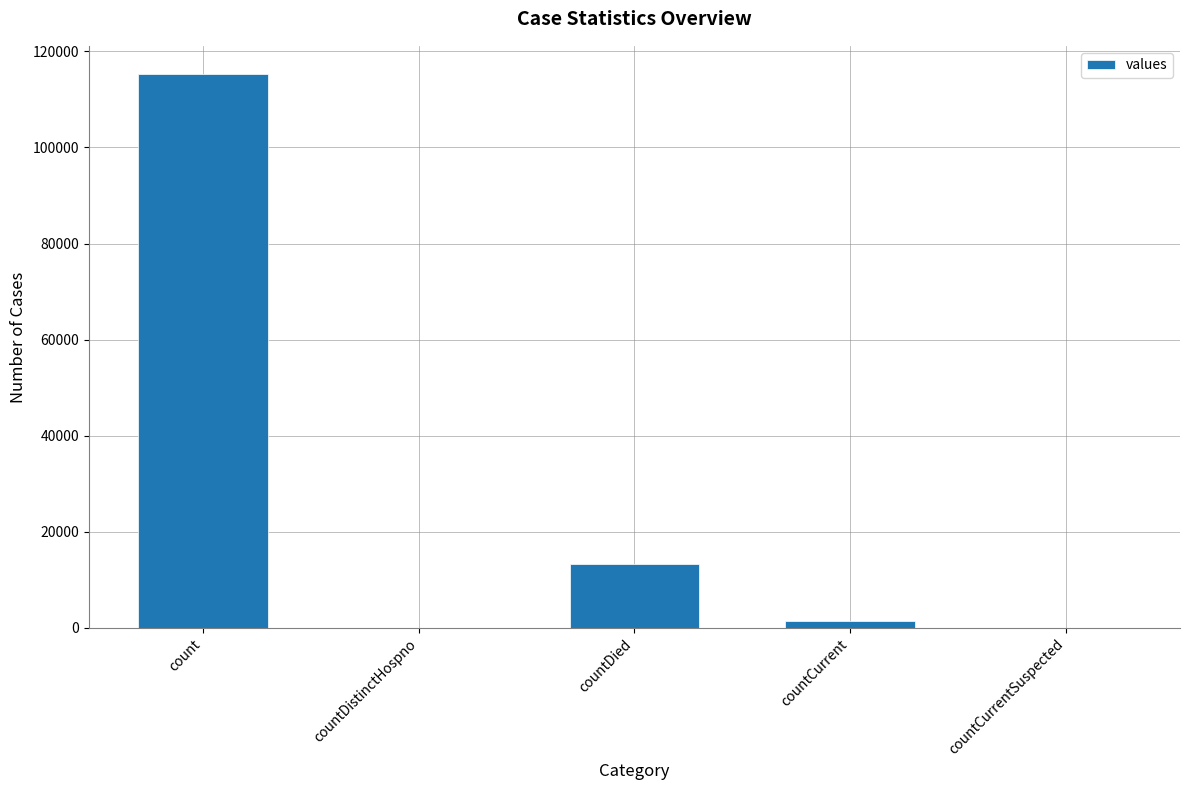

At which category does the chart reach its peak across all series?

count